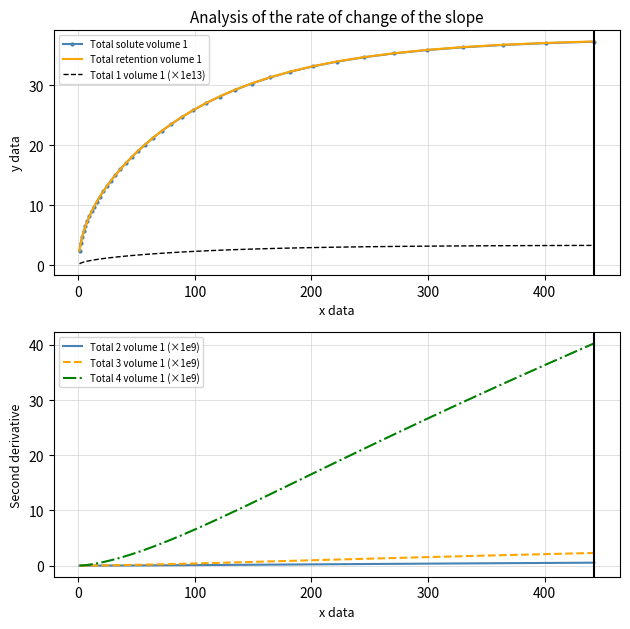

Reading left to right, extract all data points from this chart.

Total solute volume 1: 2.4	3.7	4.7	5.6	6.5	7.3	8.1	8.9	9.8	10.6	11.4	12.3	13.2	14.1	15.0	16.0	17.0	18.0	19.0	20.1	21.2	22.4	23.5	24.7	25.8	27.0	28.1	29.2	30.3	31.3	32.3	33.2	34.0	34.7	35.4	35.9	36.4	36.8	37.1	37.3
Total retention volume 1: 2.4	3.7	4.7	5.6	6.5	7.3	8.1	9.0	9.8	10.6	11.4	12.3	13.2	14.1	15.0	16.0	17.0	18.0	19.1	20.1	21.2	22.4	23.5	24.7	25.9	27.0	28.2	29.3	30.3	31.4	32.3	33.2	34.0	34.7	35.4	35.9	36.4	36.8	37.1	37.3
Total 1 volume 1 (×1e13): 0.2	0.3	0.4	0.5	0.6	0.6	0.7	0.8	0.9	0.9	1.0	1.1	1.2	1.2	1.3	1.4	1.5	1.6	1.7	1.8	1.9	2.0	2.1	2.2	2.3	2.4	2.5	2.6	2.7	2.8	2.8	2.9	3.0	3.0	3.1	3.2	3.2	3.2	3.3	3.3
Total 2 volume 1 (×1e9): 0.0	0.0	0.0	0.0	0.0	0.0	0.0	0.0	0.0	0.0	0.0	0.0	0.0	0.0	0.0	0.0	0.0	0.0	0.0	0.0	0.0	0.1	0.1	0.1	0.1	0.1	0.1	0.1	0.2	0.2	0.2	0.2	0.3	0.3	0.3	0.4	0.4	0.4	0.5	0.5
Total 3 volume 1 (×1e9): 0.0	0.0	0.0	0.0	0.0	0.0	0.0	0.0	0.0	0.0	0.0	0.0	0.0	0.1	0.1	0.1	0.1	0.1	0.1	0.2	0.2	0.2	0.3	0.3	0.4	0.4	0.5	0.6	0.7	0.8	0.9	1.0	1.1	1.2	1.4	1.5	1.7	1.9	2.1	2.3
Total 4 volume 1 (×1e9): 0.0	0.0	0.0	0.1	0.1	0.1	0.2	0.2	0.3	0.4	0.5	0.6	0.8	1.0	1.2	1.4	1.7	2.1	2.4	2.9	3.4	4.0	4.7	5.5	6.4	7.4	8.6	9.9	11.3	12.9	14.7	16.7	18.9	21.2	23.8	26.6	29.6	32.9	36.5	40.3